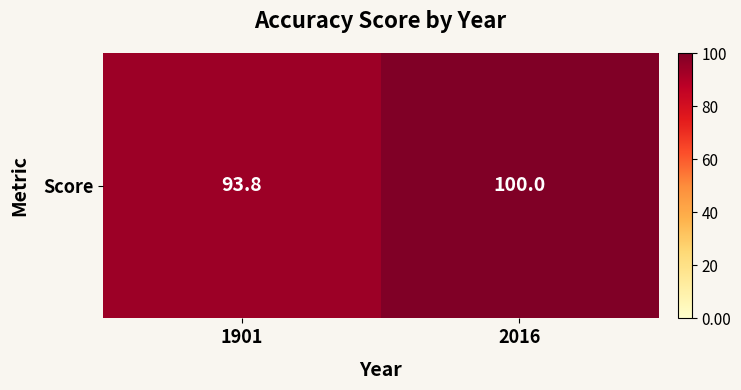

List the labels in order of value, largest first.

2016, 1901